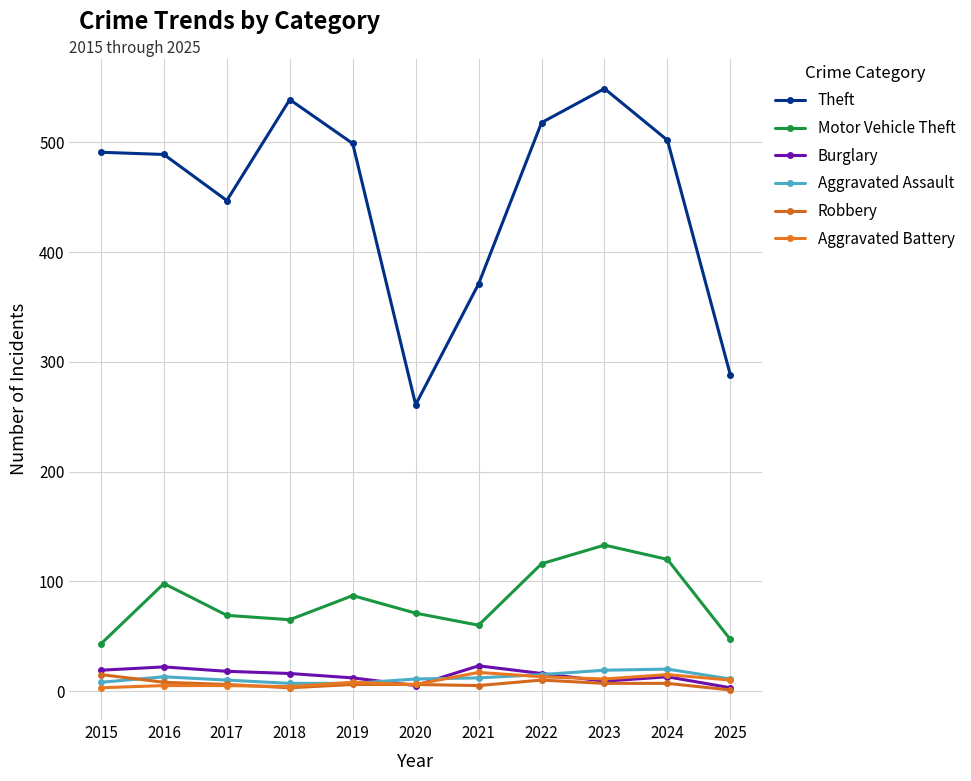

True or false: Robbery and Motor Vehicle Theft cross at least once.

False